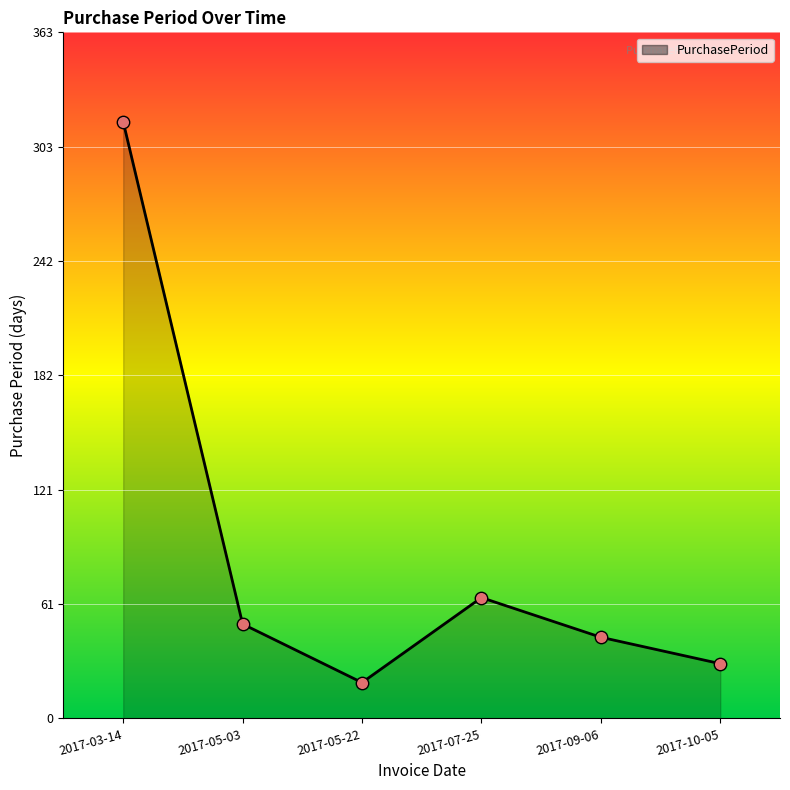

Which has a higher value, 2017-10-05 or 2017-05-03?

2017-05-03